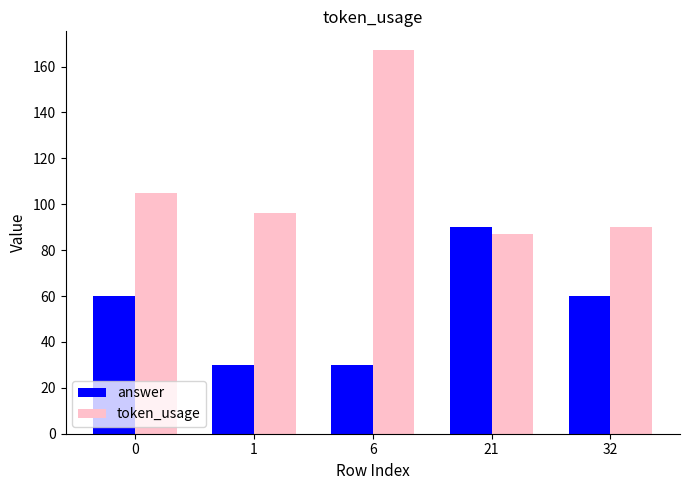

Which category has the highest value across all series?

6